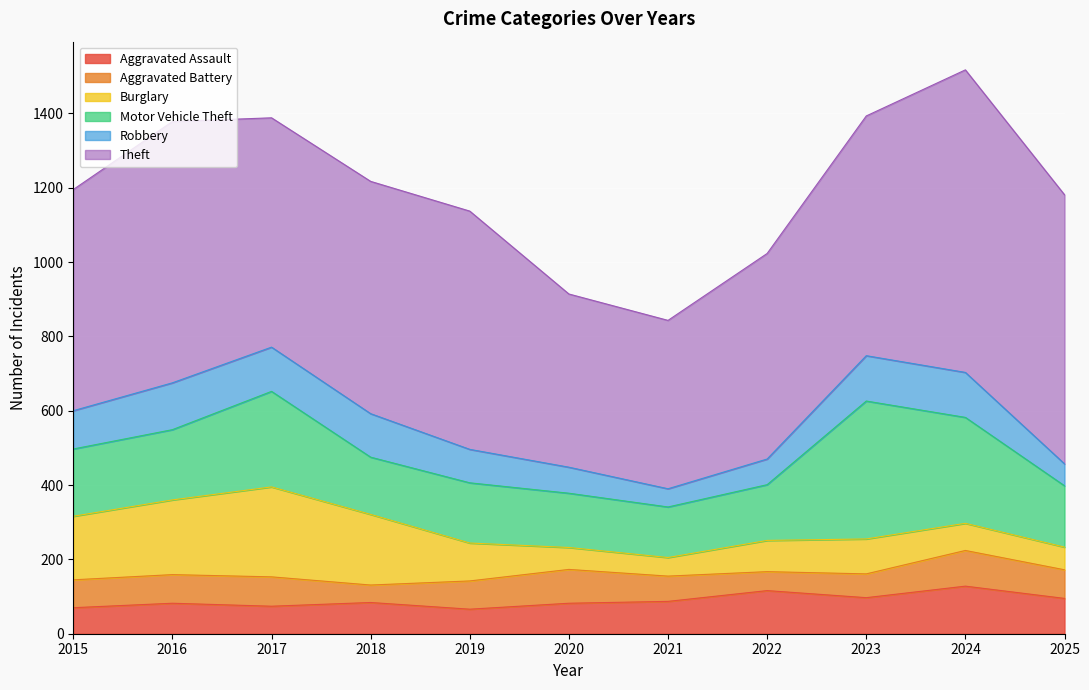

Reading left to right, list all the values displayed in this chart.

Aggravated Assault: 70	82	74	84	66	82	87	116	97	128	95
Aggravated Battery: 75	77	79	47	76	91	68	51	64	96	77
Burglary: 171	201	242	190	102	59	50	84	94	73	61
Motor Vehicle Theft: 181	189	257	154	162	146	136	150	371	285	165
Robbery: 103	126	119	117	90	70	49	69	122	121	59
Theft: 595	703	617	625	641	466	453	553	645	814	724